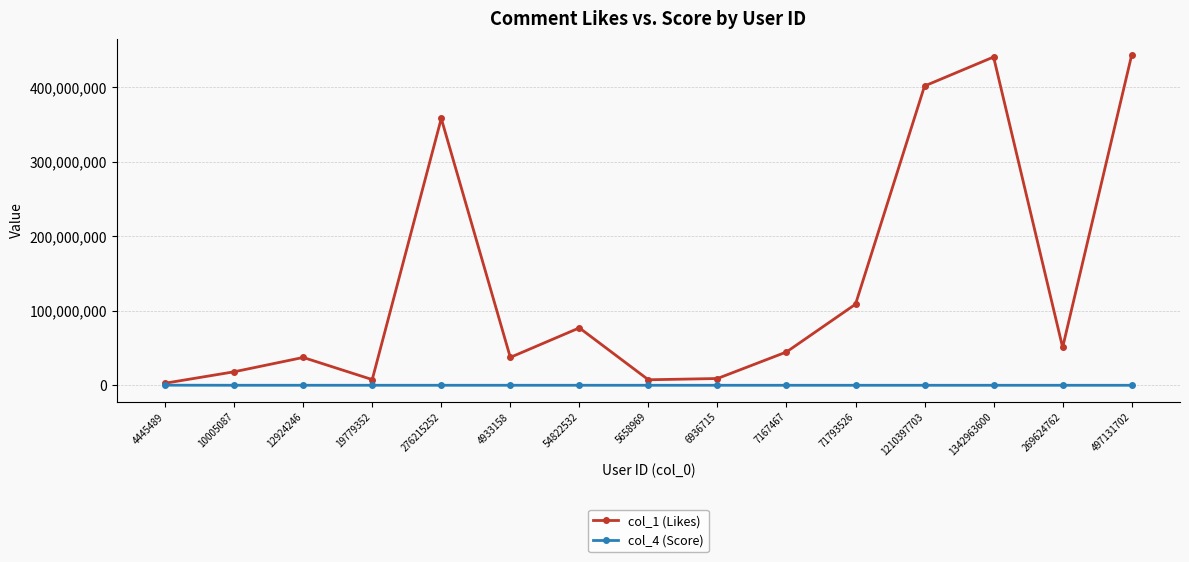

What is the approximate value of col_4 (Score) at 1342963600?

1036